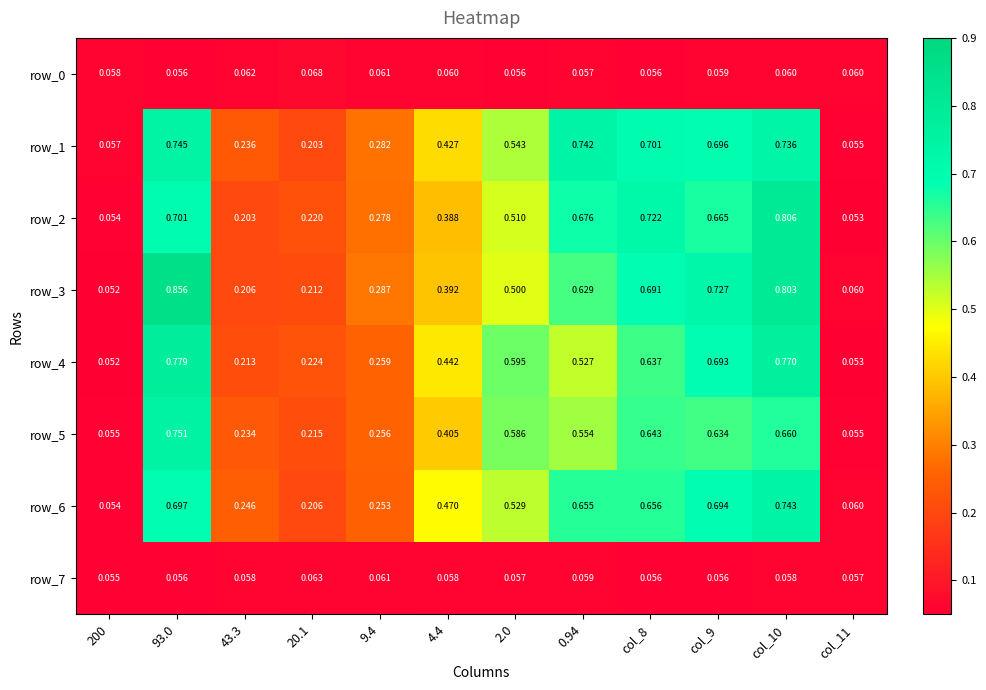

Is the value of row_0 at 0.94 greater than the value of row_1 at col_8?

No